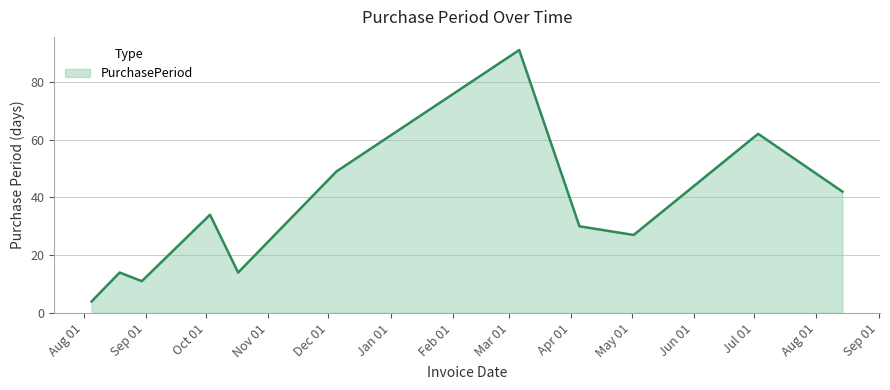

What is the smallest value displayed?

4